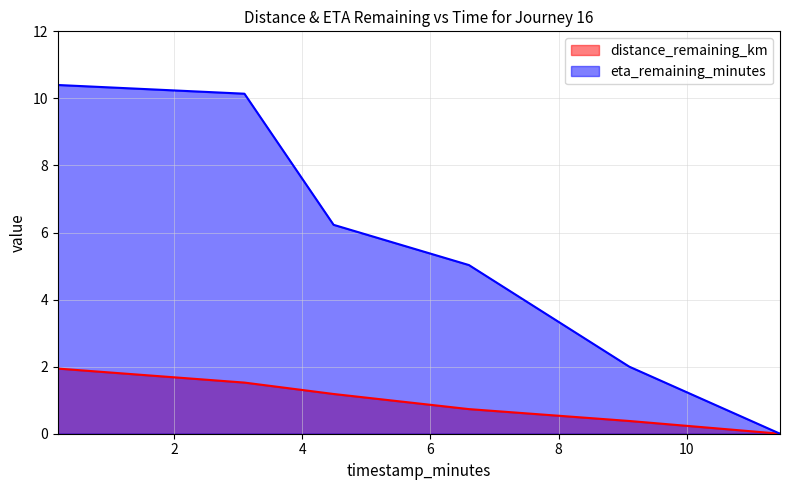

What is the label of the 5th point from the left?

9.1